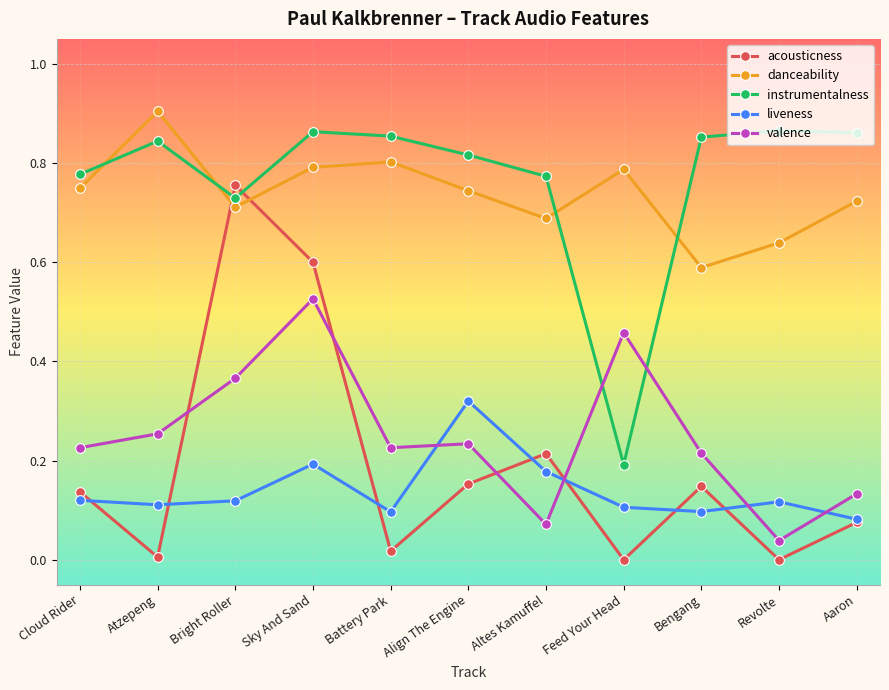

Which series changed the most between Align The Engine and Bengang?

liveness